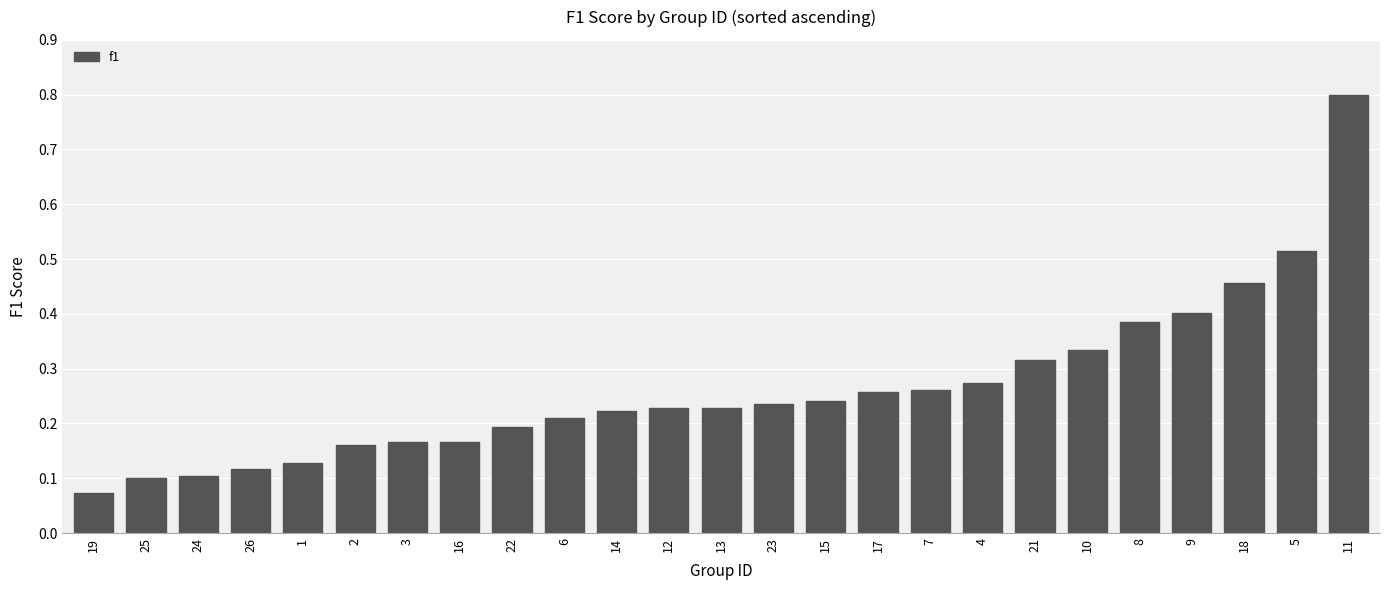

The chart shows a value of 0.1 at 4. True or false?

False